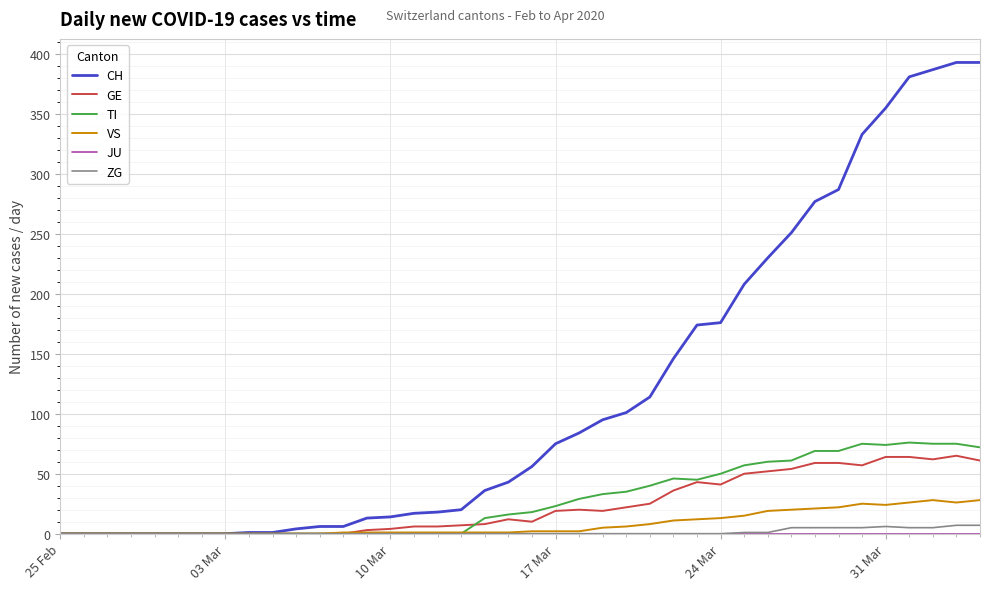

Which series has the largest total across all categories?

CH